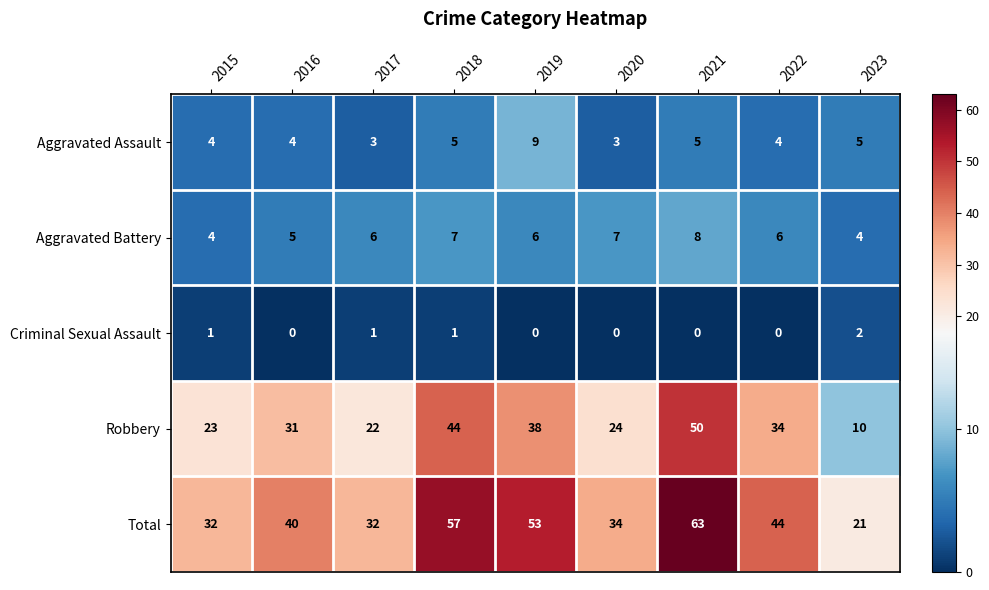

Is it true that Aggravated Assault equals 3 at 2017?

True